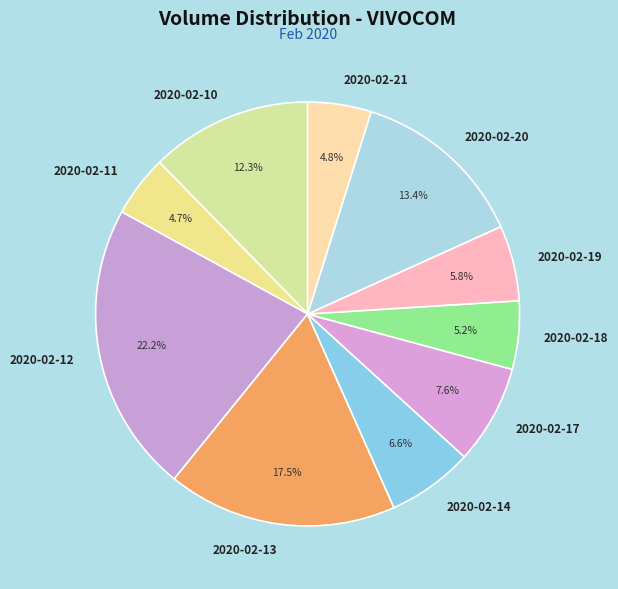

To the nearest percent, what is the combined percentage of 2020-02-11 and 2020-02-10?

17%